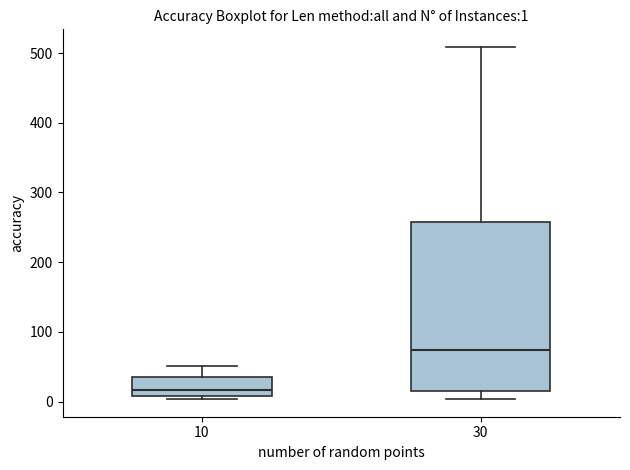

Comparing the boxes themselves (not the whiskers), which one is the tallest?

30